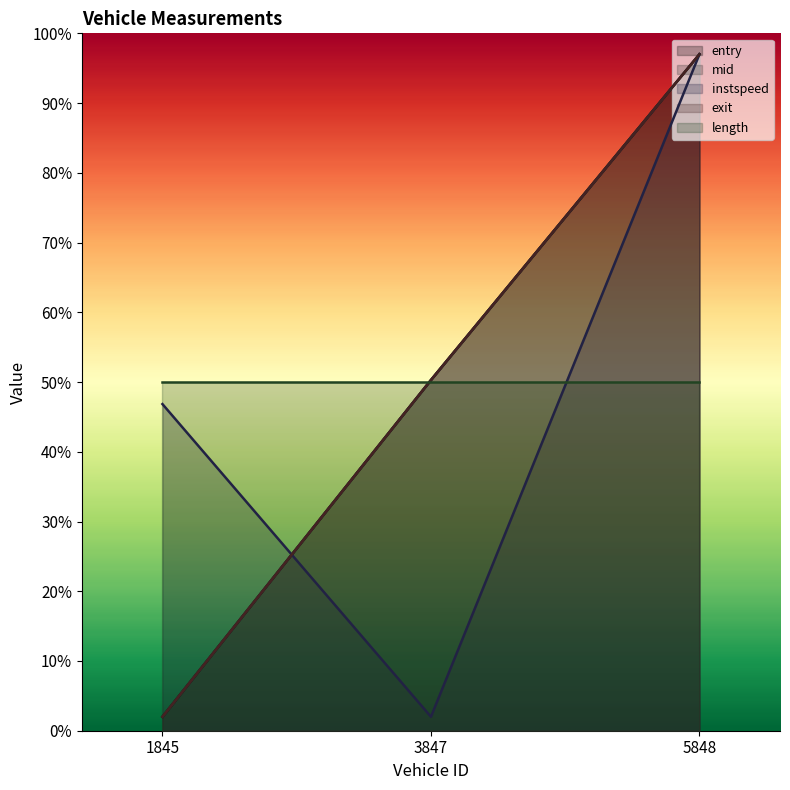

At which category is the sum across all series the highest?

5848